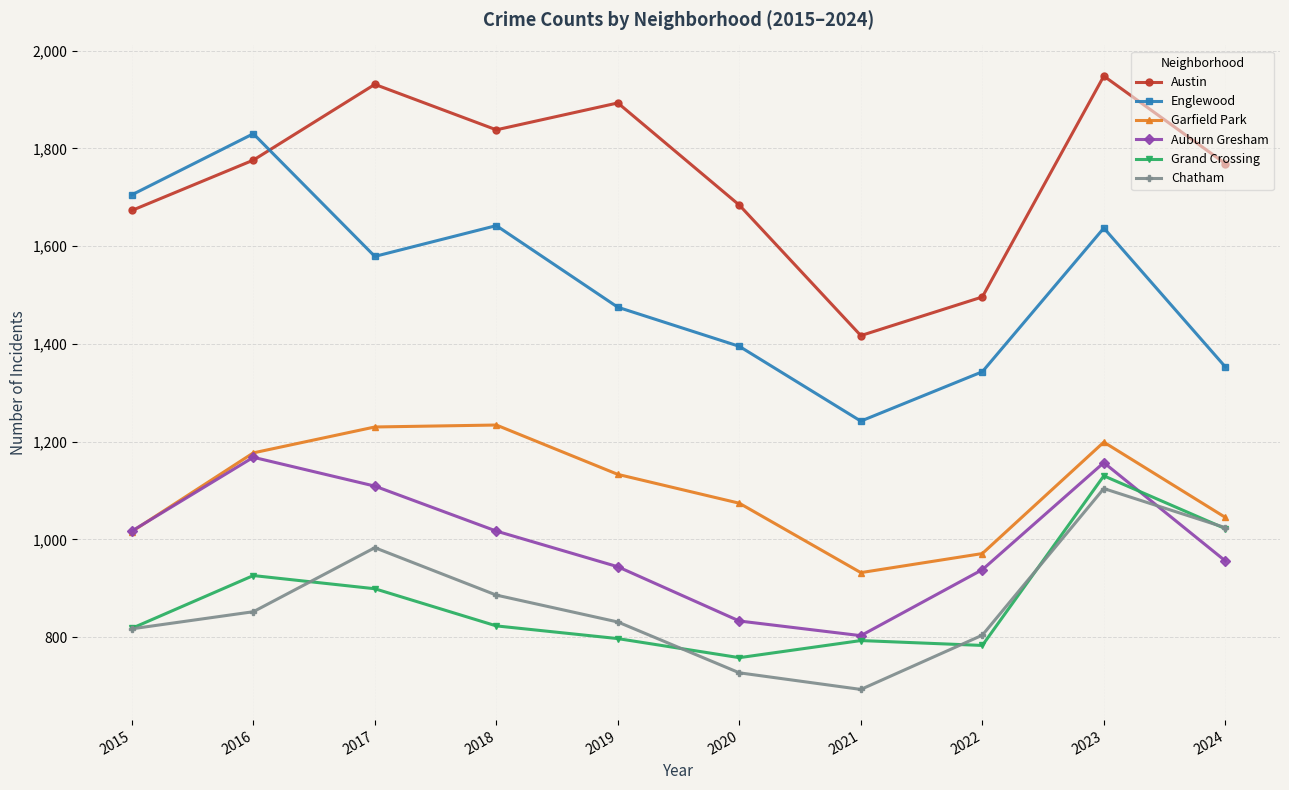

The value of Auburn Gresham at 2017 is 1908. True or false?

False